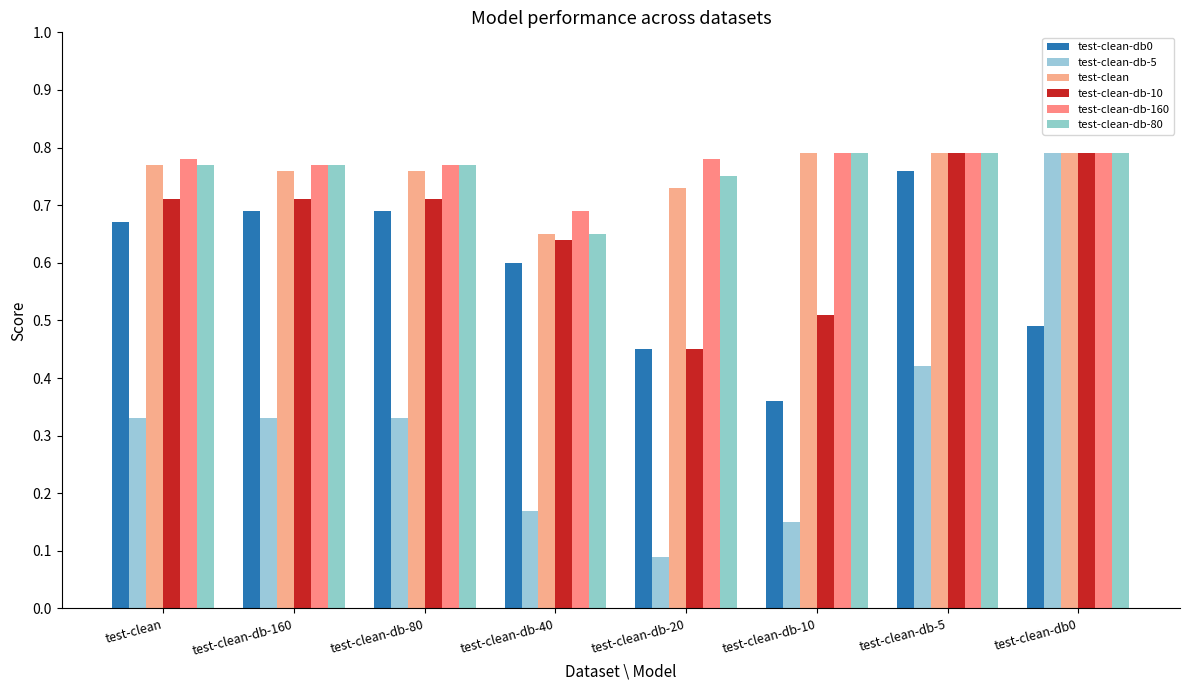

Which category has the lowest value in the test-clean-db-160 series?

test-clean-db-40